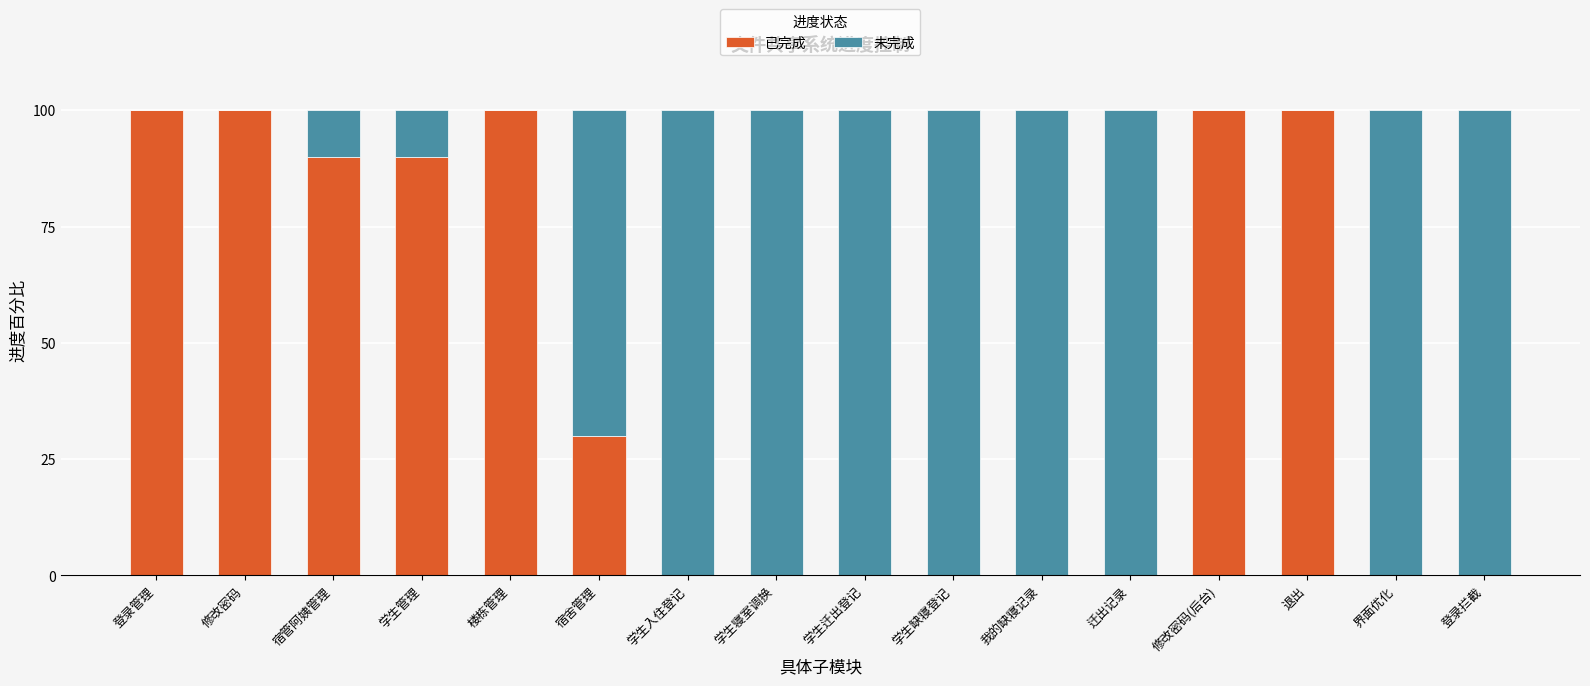

What is the sum of all 已完成 values?

710